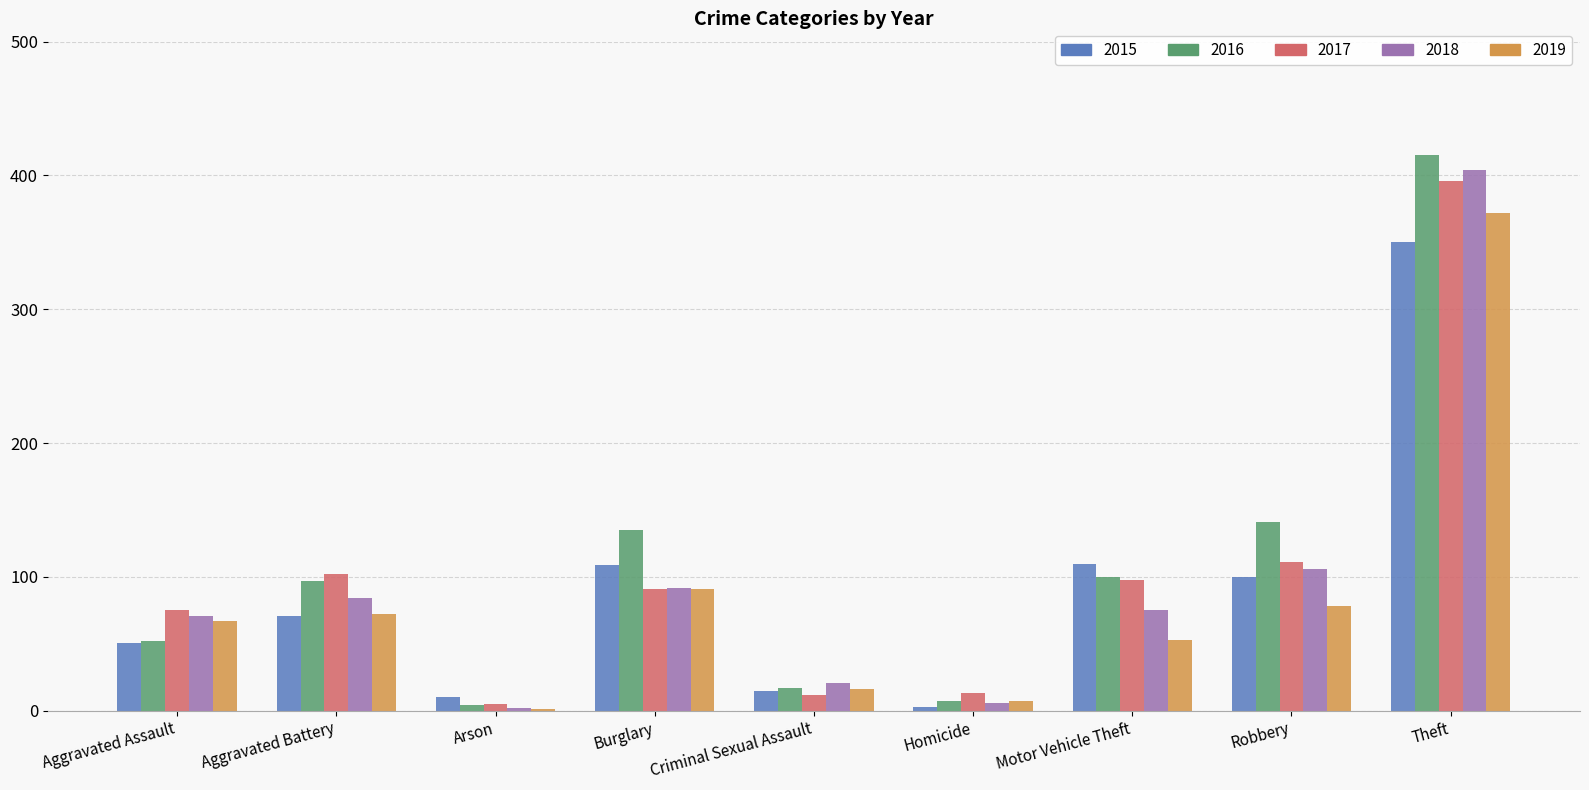

At which category is the sum across all series the highest?

Theft